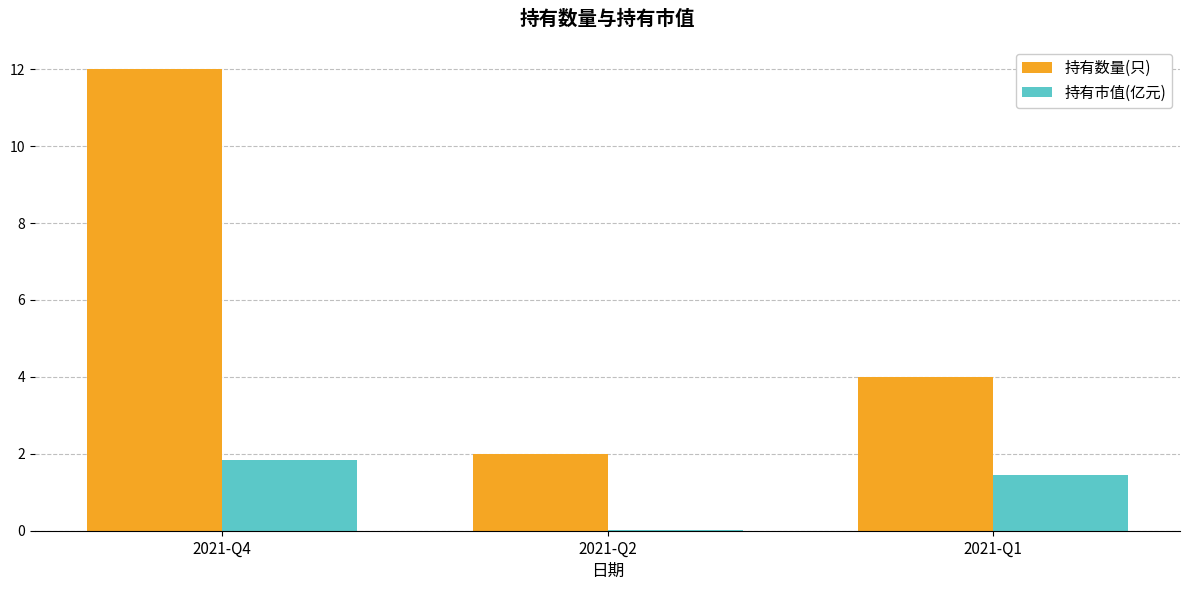

How many data points does each series have?

3